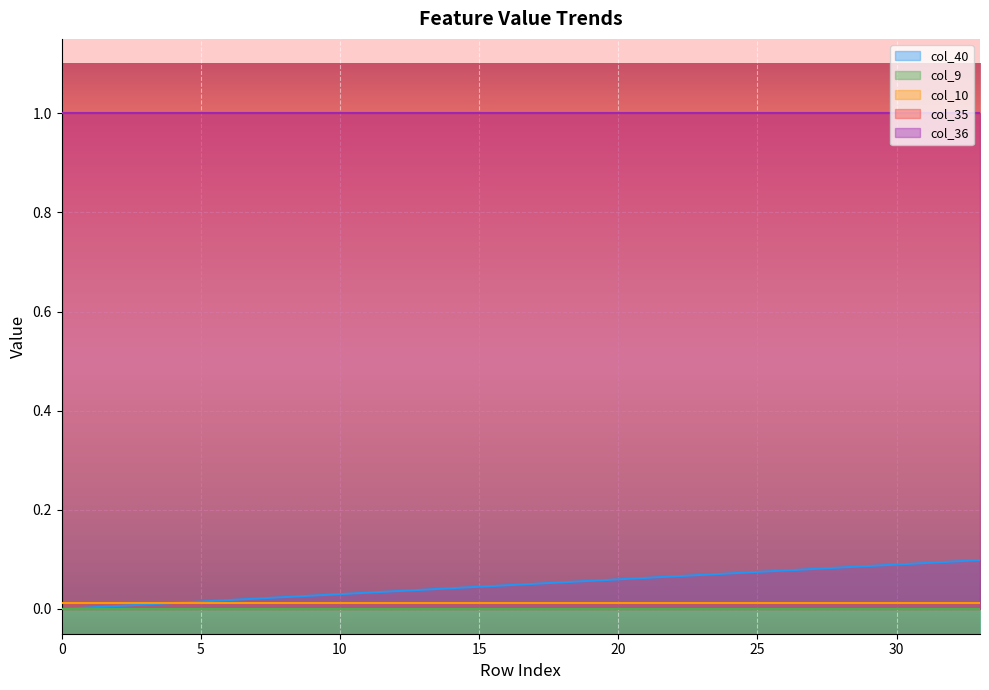

What is the average value of the col_35 series?

1.0